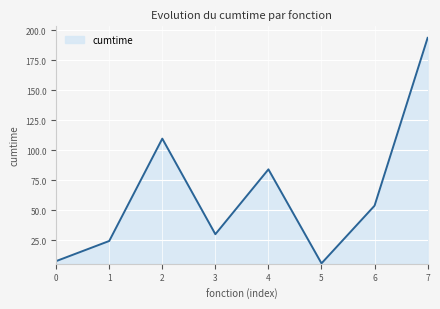

What is the change in value from 2 to 3?

-79.7